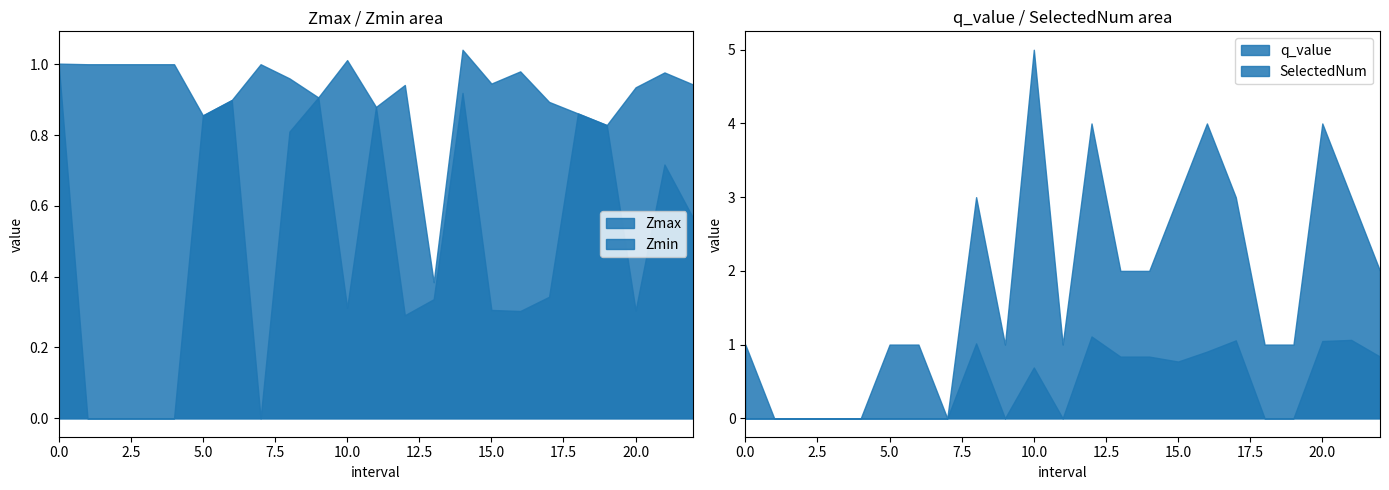

Does the chart have visible grid lines?

No